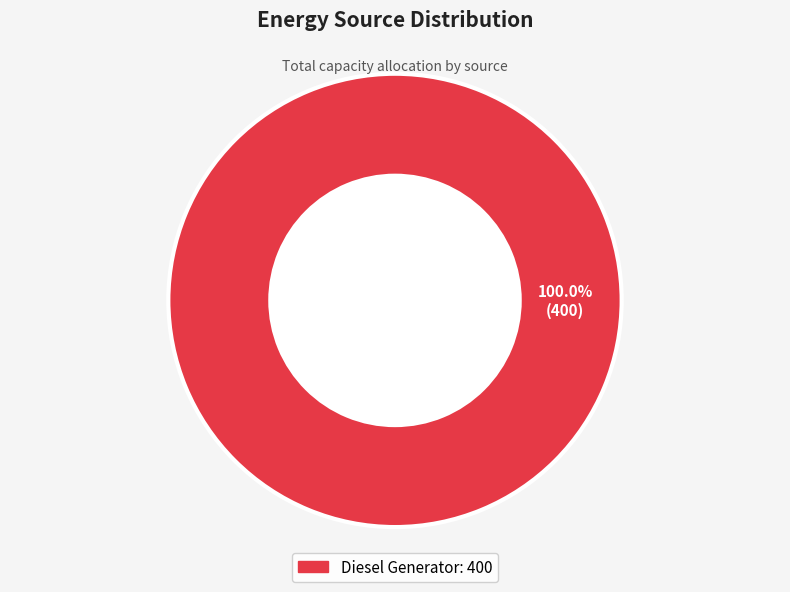

Does any single category account for the majority?

Yes